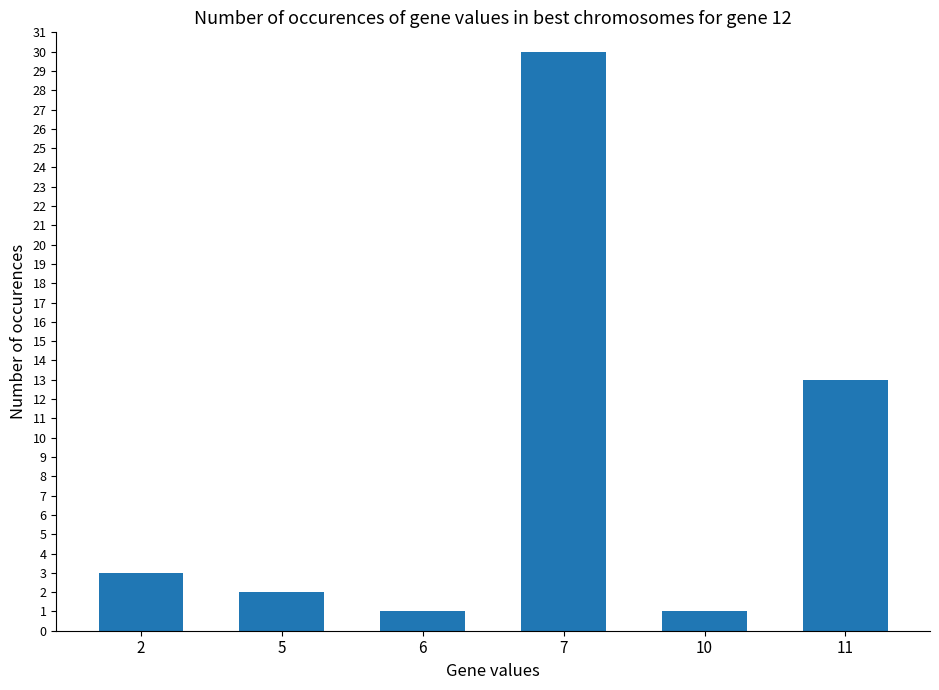

The chart shows a value of 30 at 7. True or false?

True